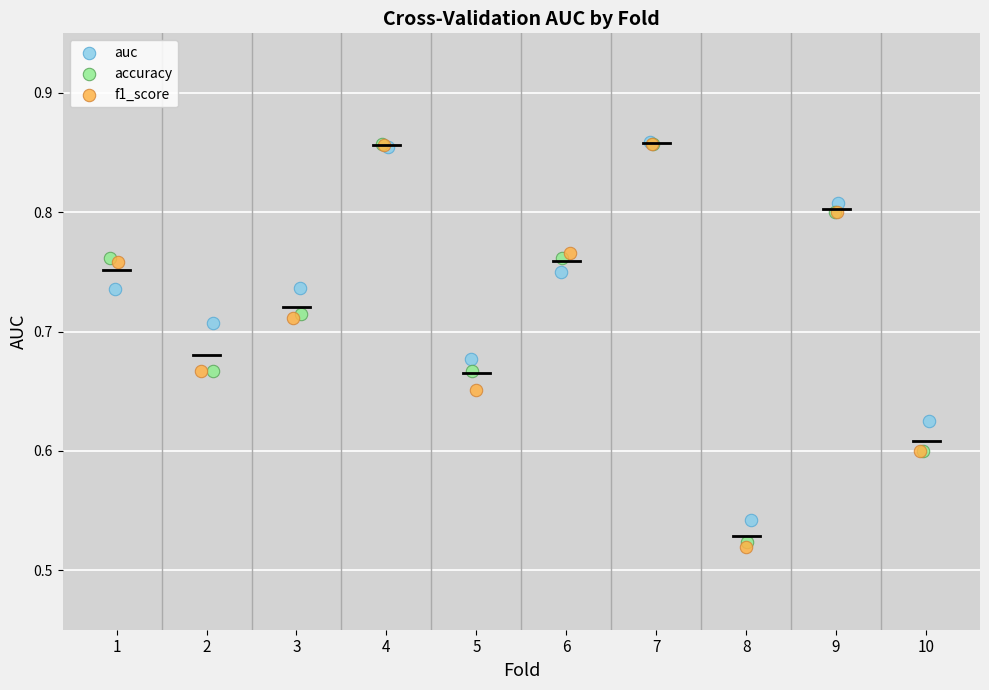

What are all the series names shown in the legend?

auc, accuracy, f1_score